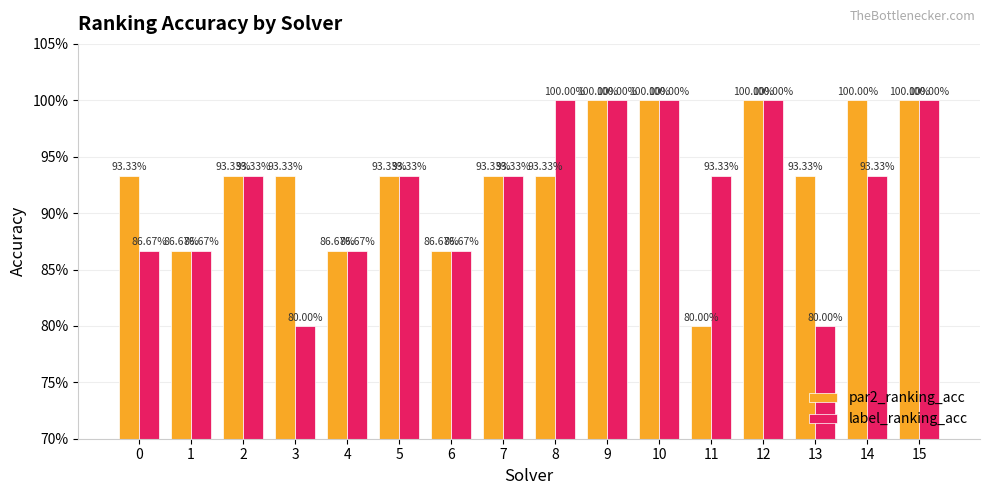

What is the lowest value of the label_ranking_acc series?

0.8